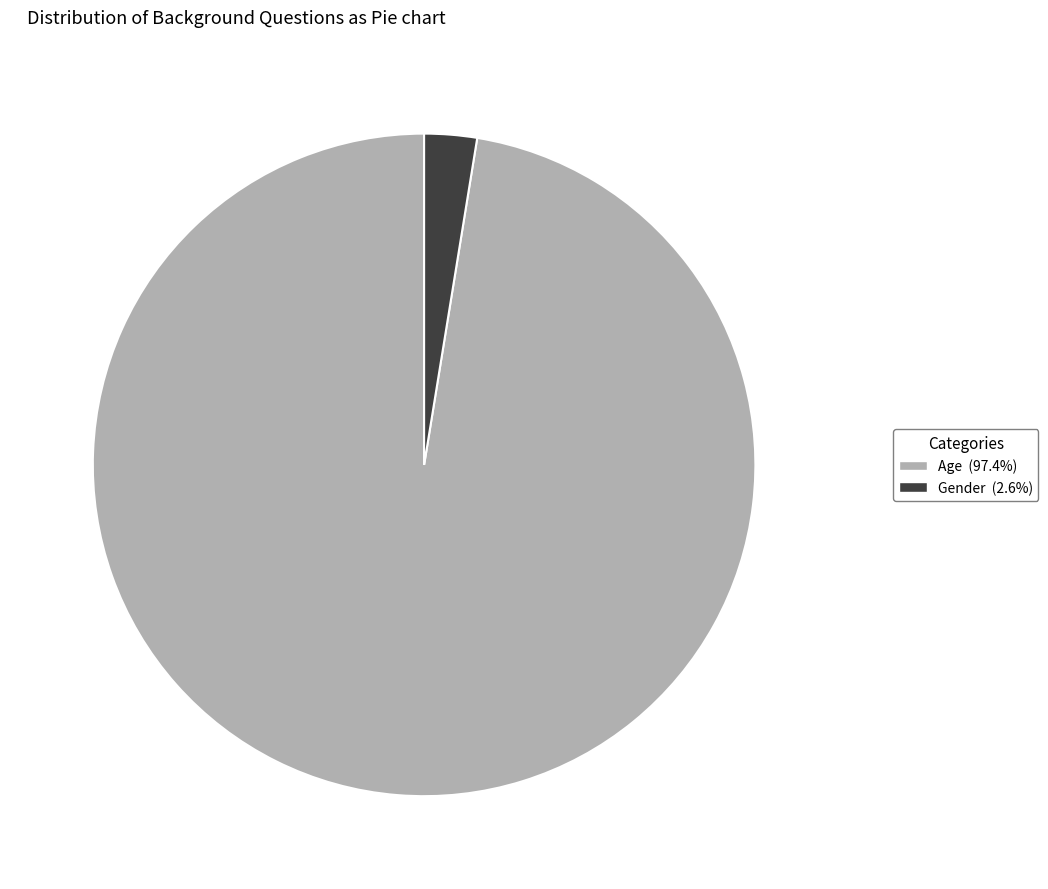

Do Gender (2.6%) and Age (97.4%) together represent more than half of the pie?

Yes